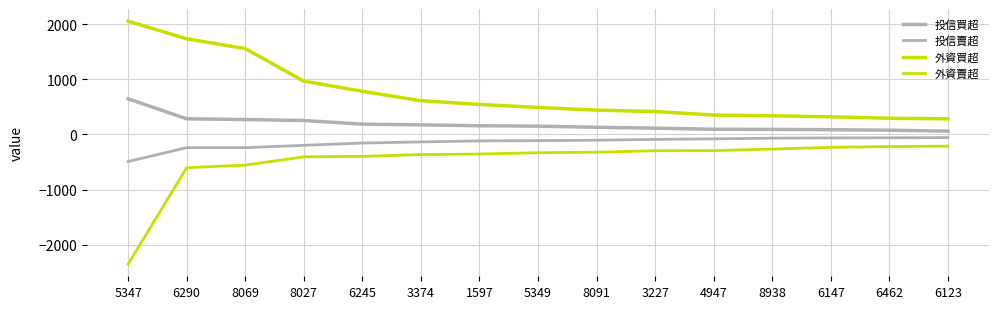

Is this an area chart (filled region under the line)?

No